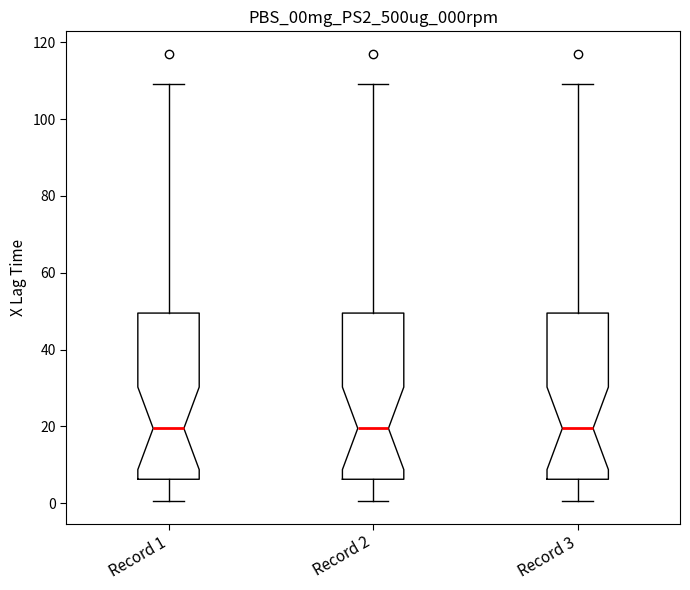

Reading left to right, transcribe this box plot: for each box, give where its median line is, the range the box spans, and where its two whiskers end, as read against the y-axis. The values are not printed on the chart, so give them approximately, as read against the axis.

Record 1: median 20, box 6 to 50, whiskers 0 to 110
Record 2: median 20, box 6 to 50, whiskers 0 to 110
Record 3: median 20, box 6 to 50, whiskers 0 to 110